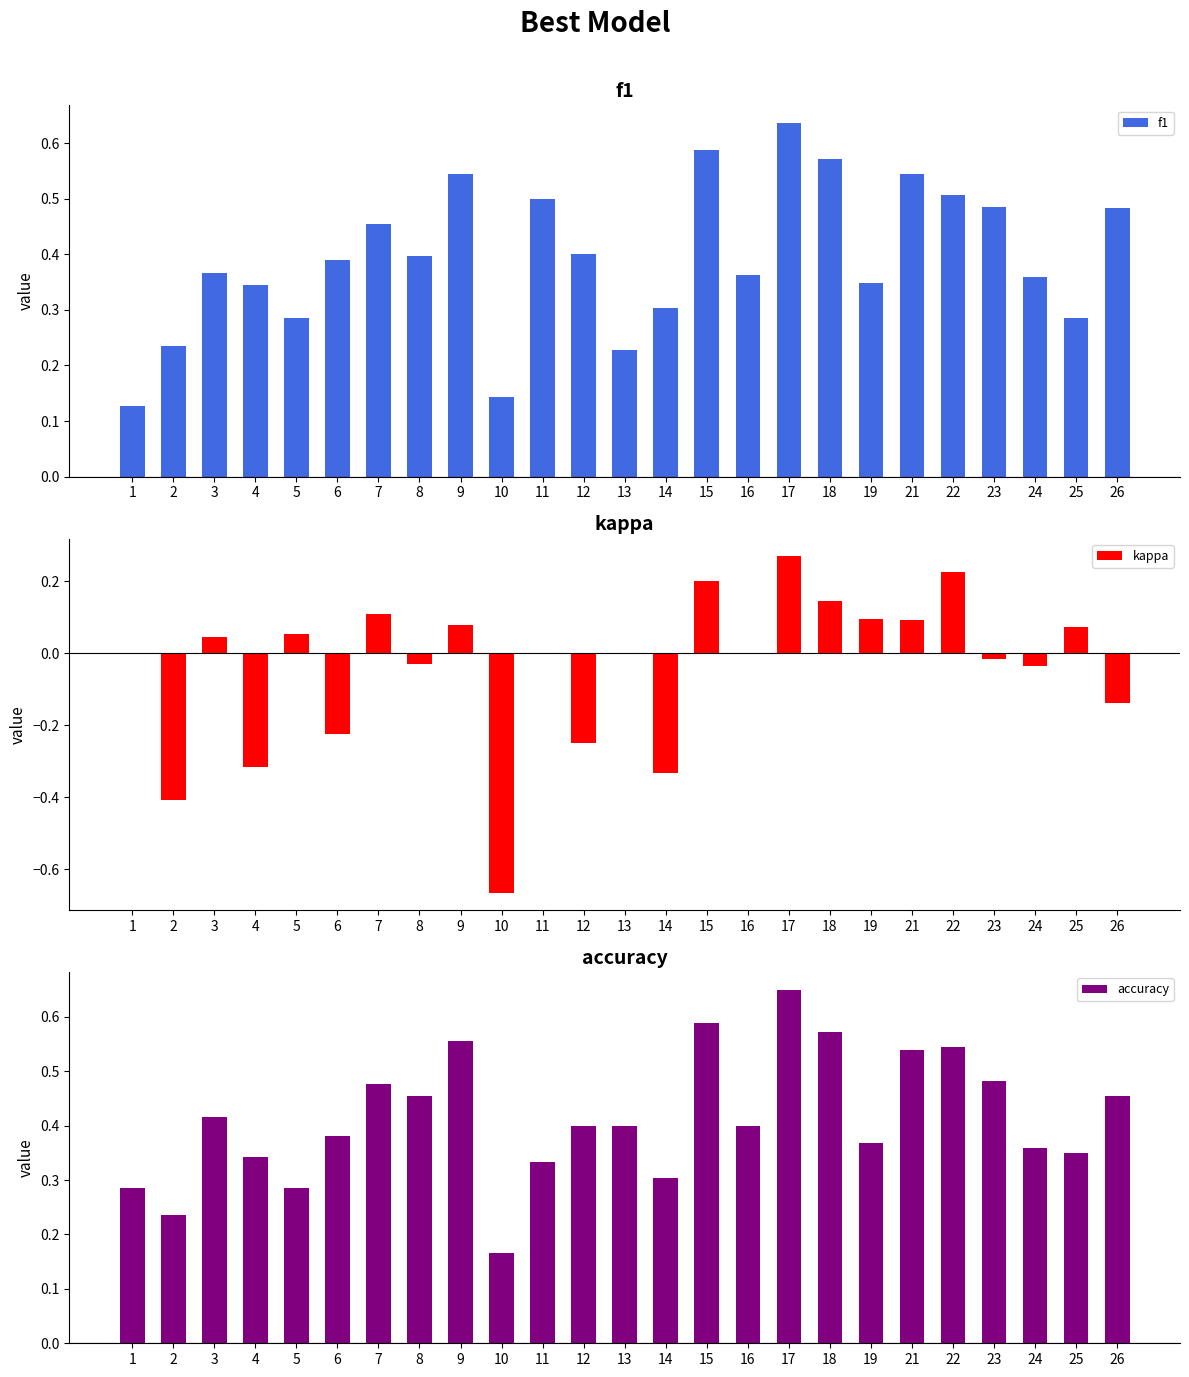

Is it true that kappa equals 0.0 at 13?

True